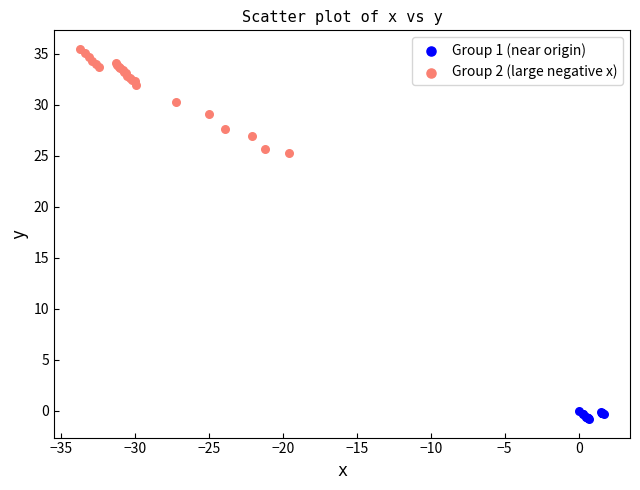

Which series reaches the maximum Y coordinate?

Group 2 (large negative x)